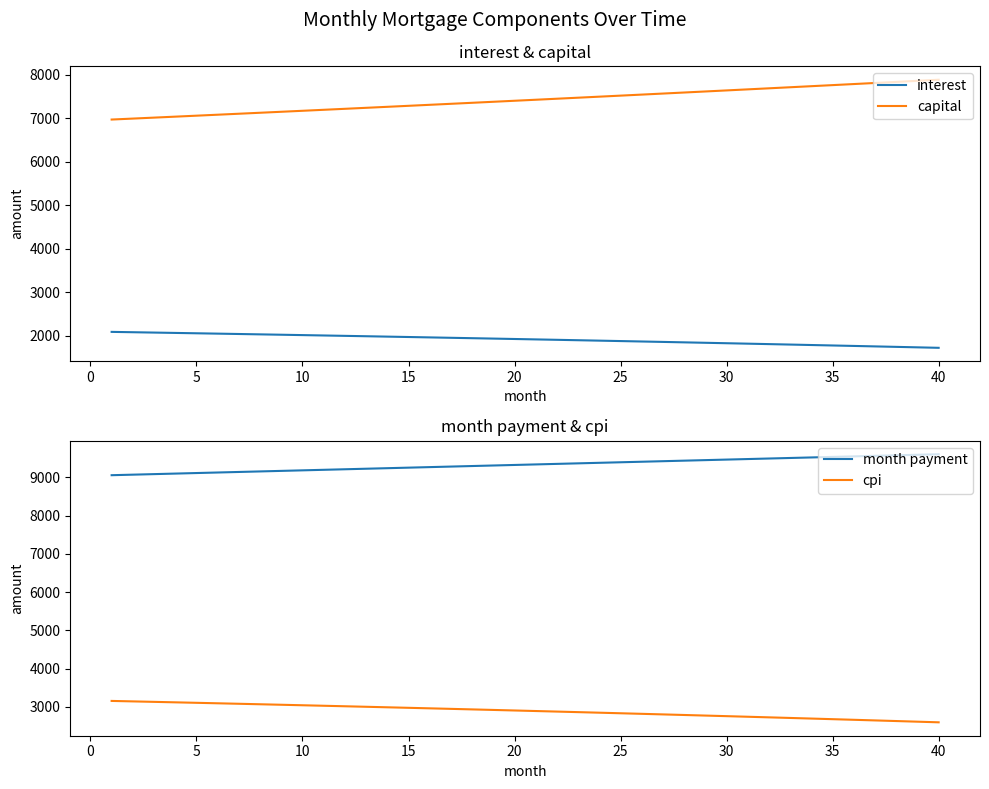

How many data points does each series have?

40